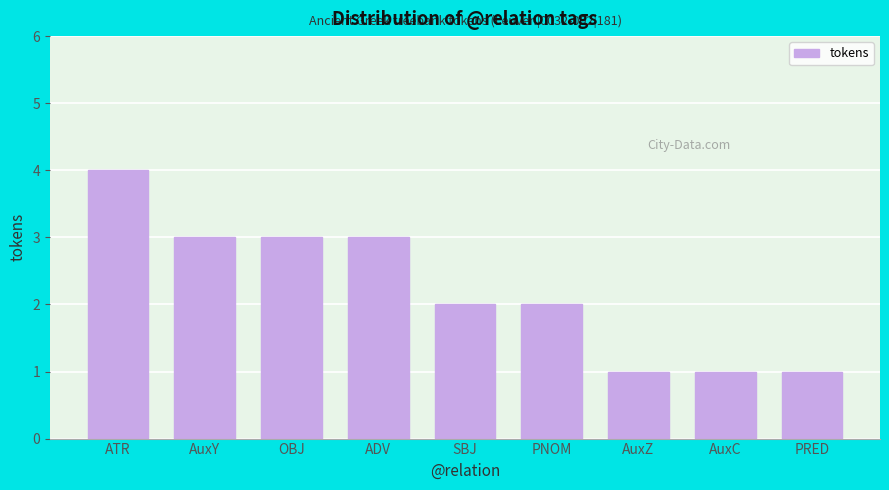

Reading left to right, transcribe all the data shown in this chart.

ATR=4	AuxY=3	OBJ=3	ADV=3	SBJ=2	PNOM=2	AuxZ=1	AuxC=1	PRED=1